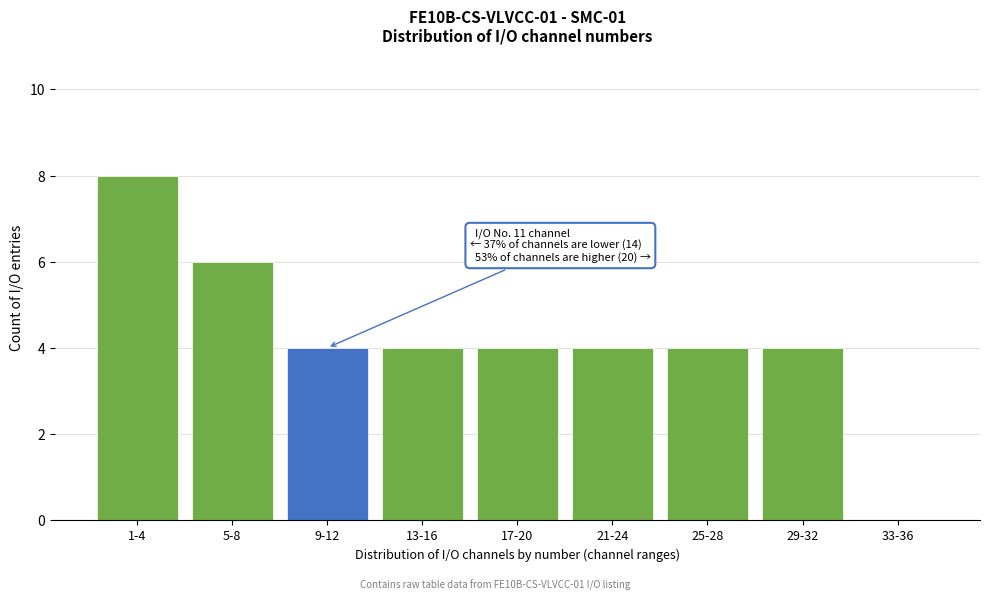

What is the sum of the values at 25-28 and 9-12?

8